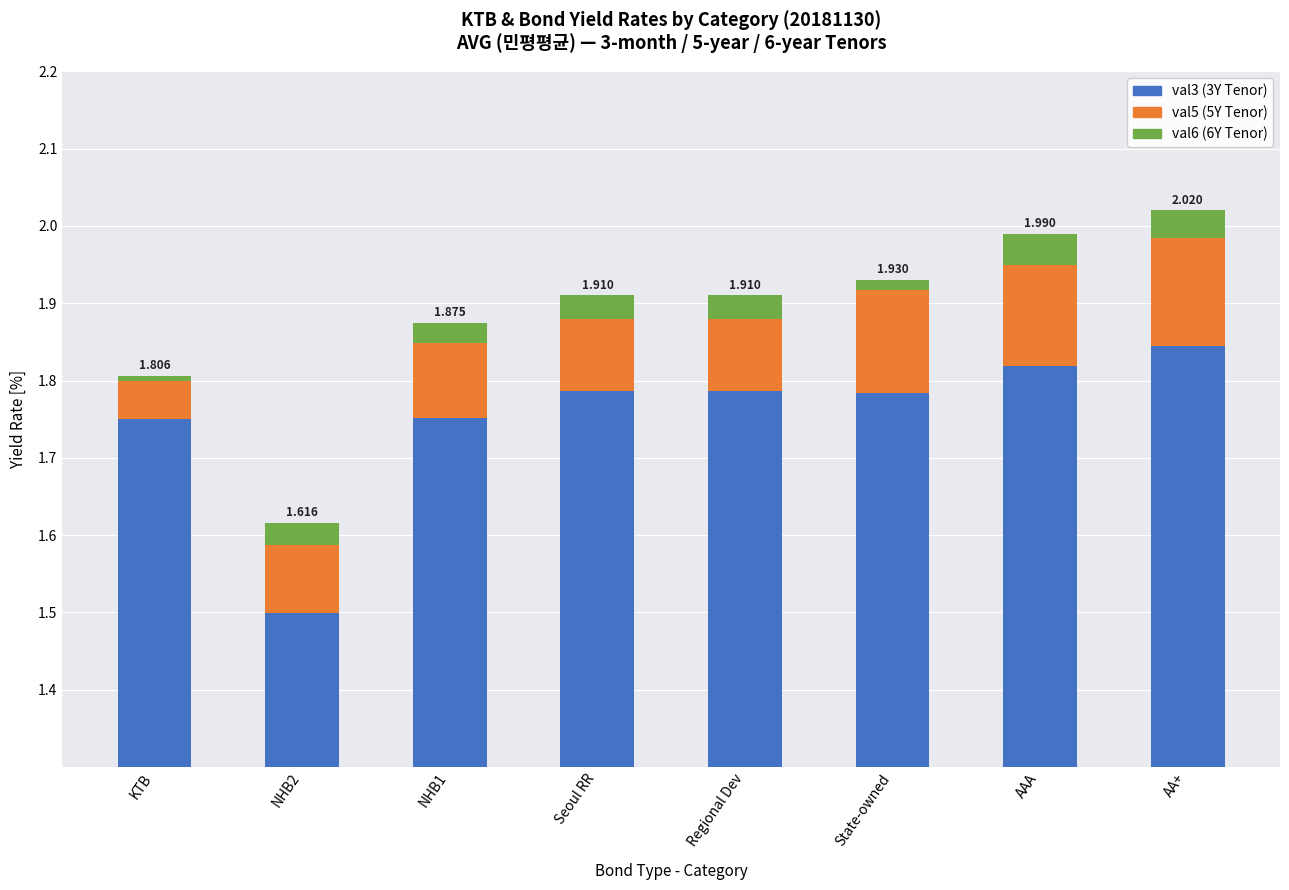

How many series are shown in this chart?

3